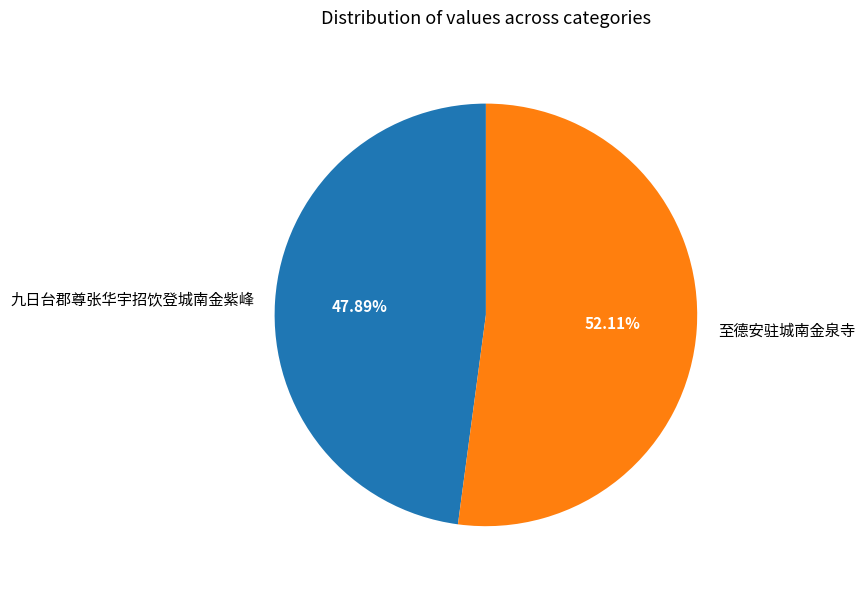

Which category has the biggest portion of the pie?

至德安驻城南金泉寺